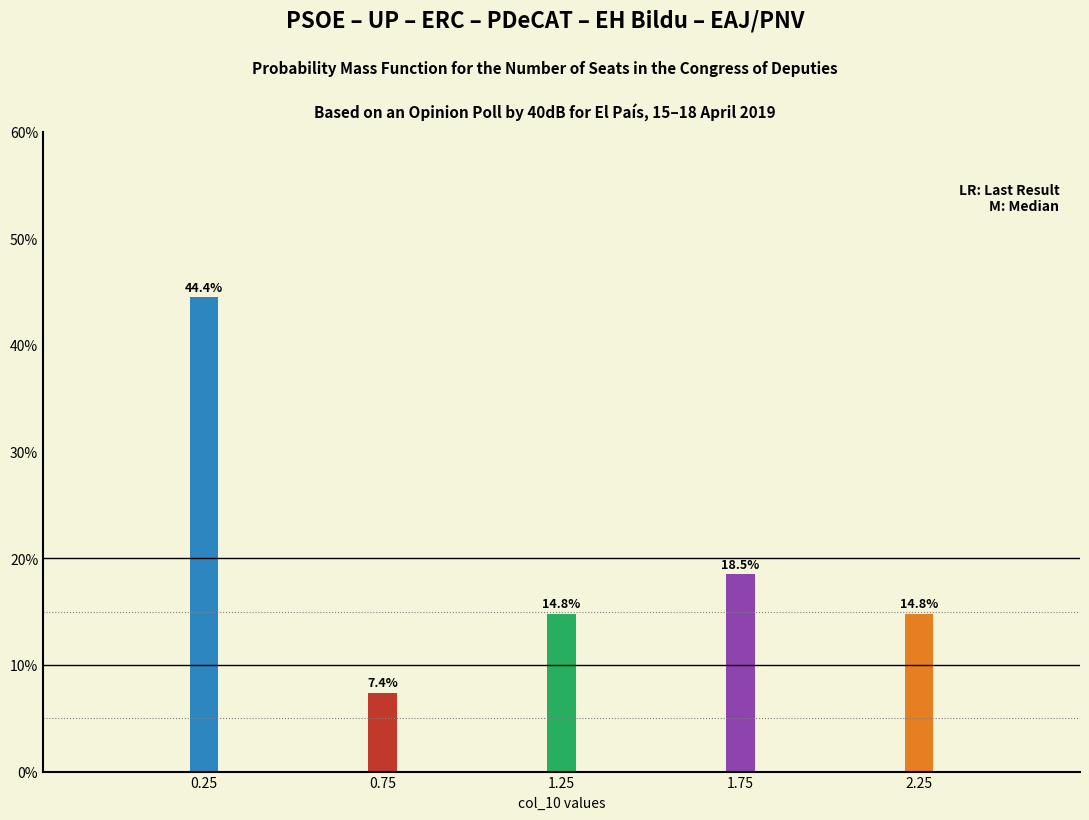

Reading left to right, extract all data points from this chart.

0.25=44.4	0.75=7.4	1.25=14.8	1.75=18.5	2.25=14.8